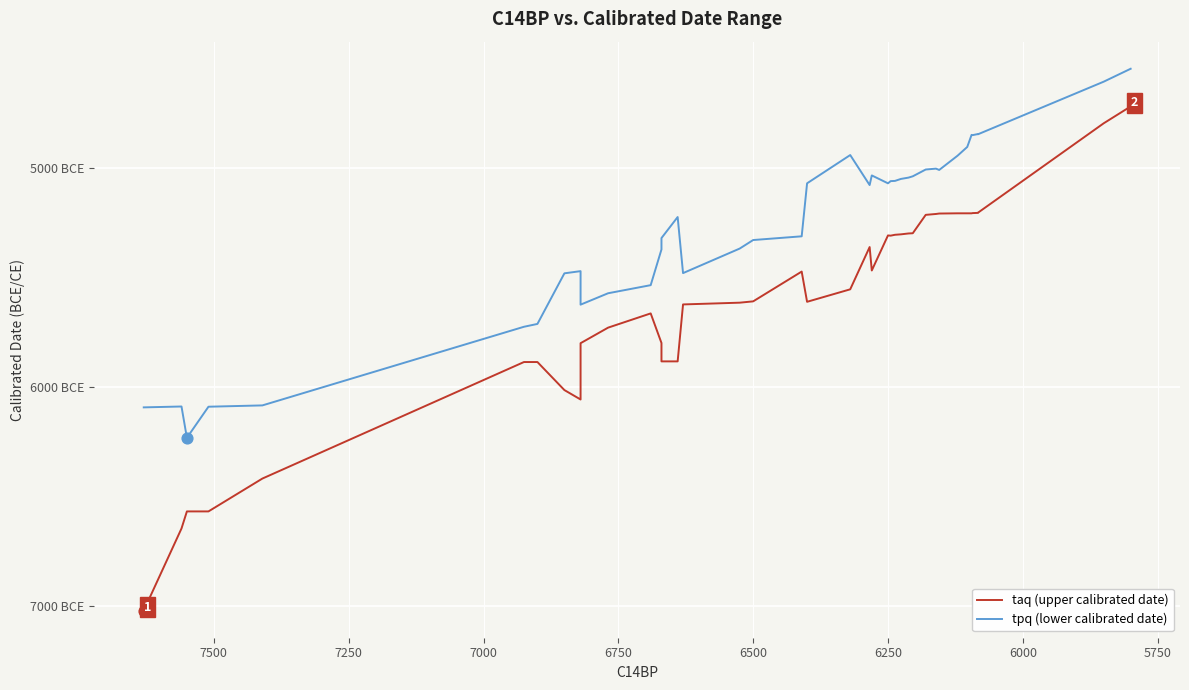

Which series reaches the minimum Y coordinate?

taq (upper calibrated date)